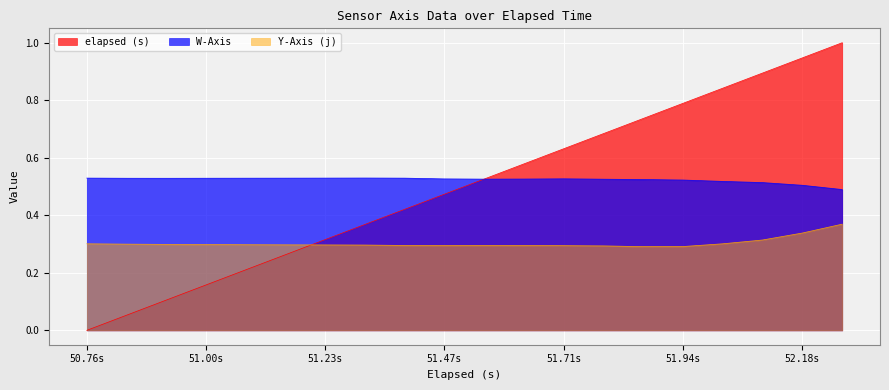

True or false: Y-Axis (j) has more than 0 points higher than both neighbors.

True